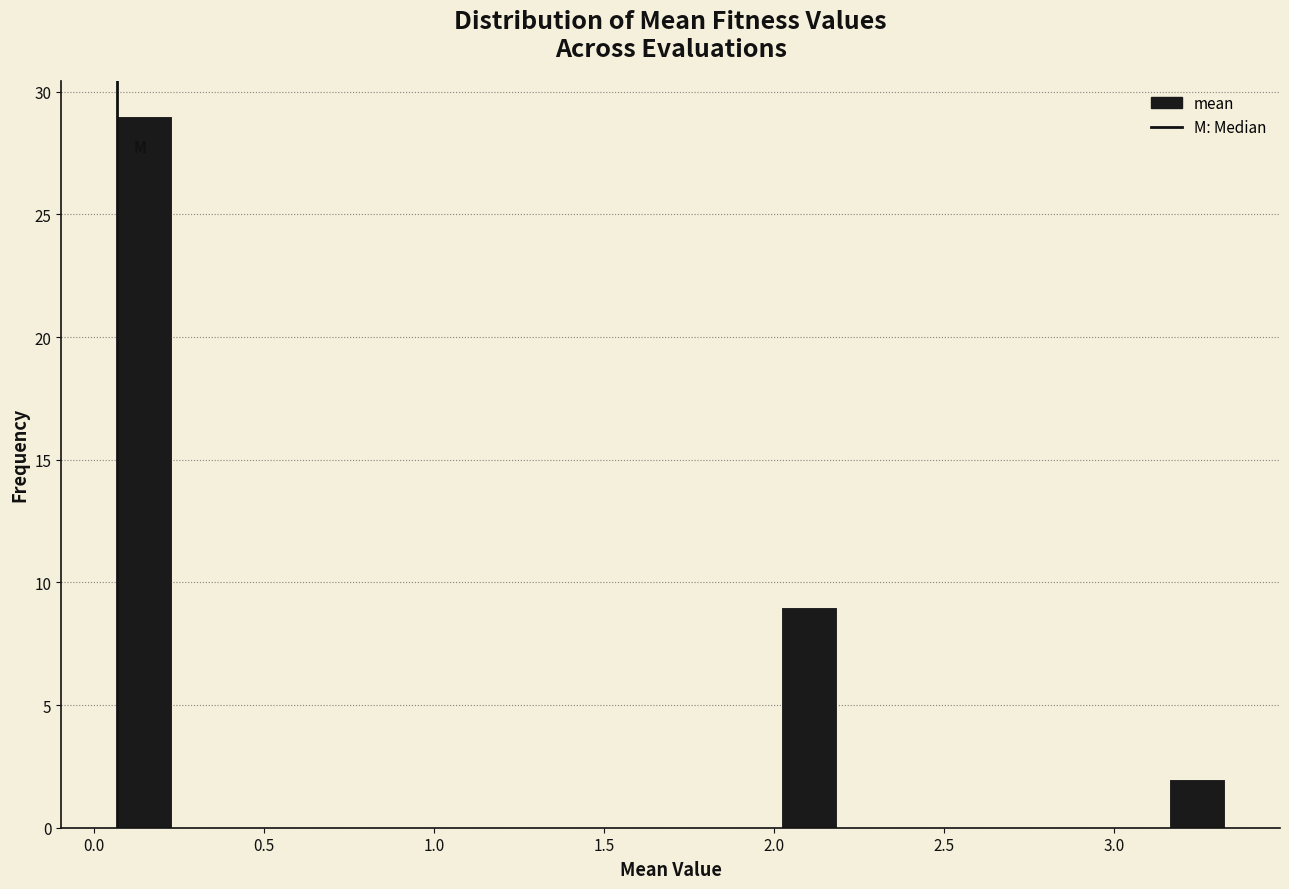

Around what value on the x-axis is the tallest bar? Give the approximate position of its centre, as read against the axis.

0.15